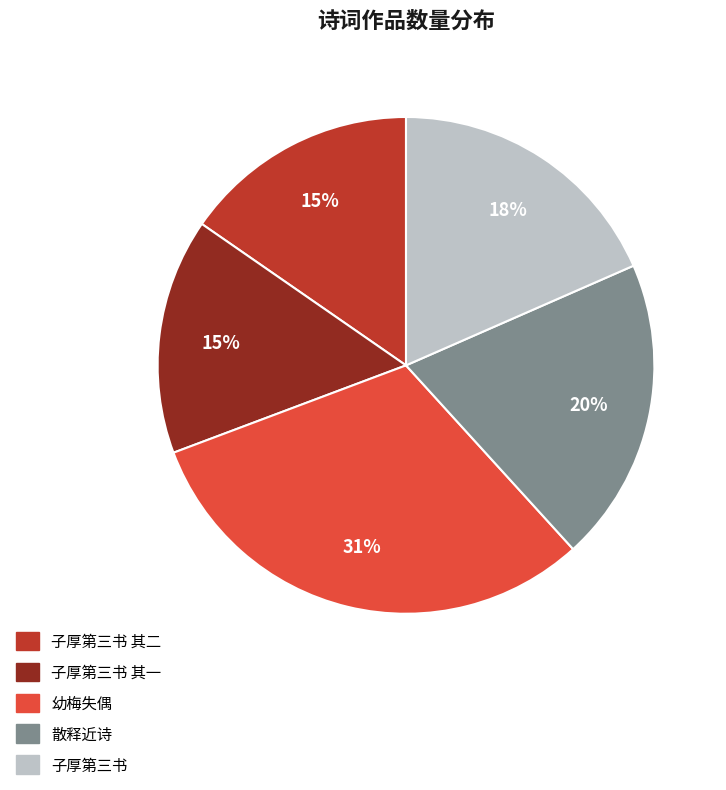

Count the number of slices in the pie.

5